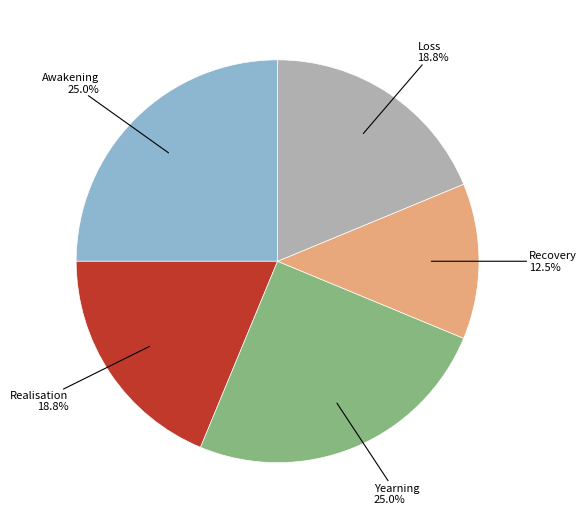

Does any single category account for the majority?

No